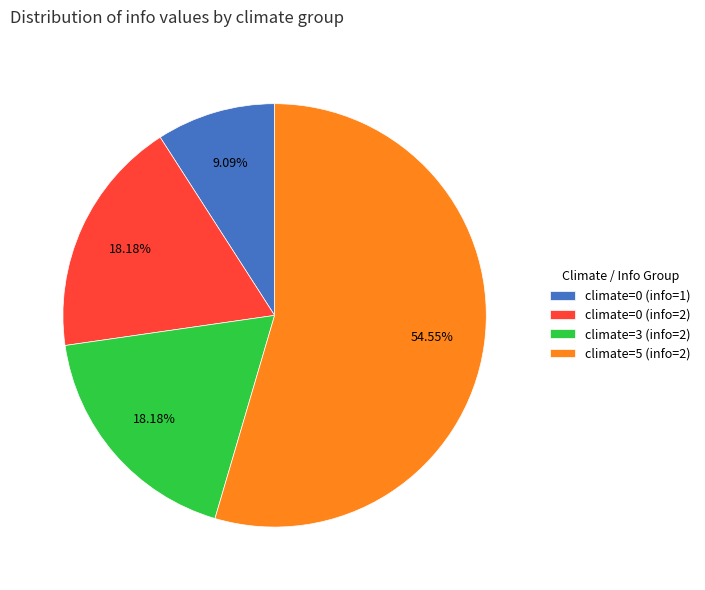

How many slices are in this pie chart?

4